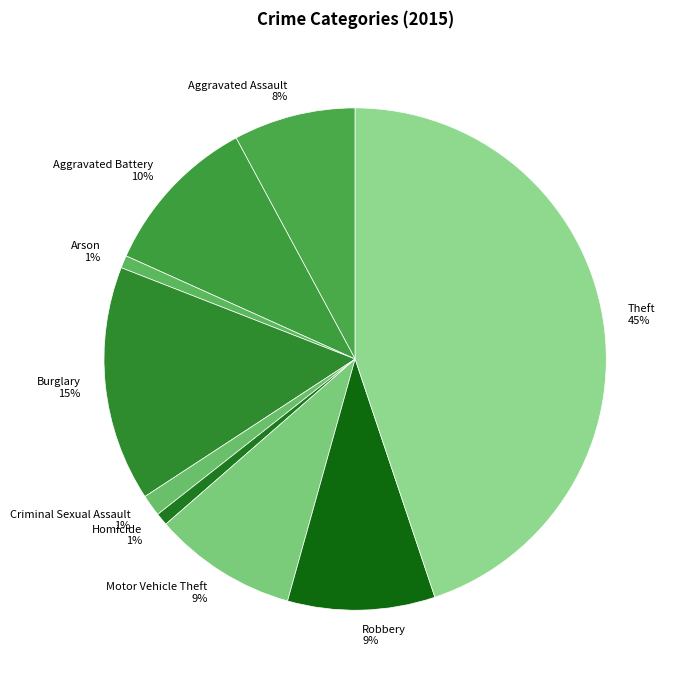

Count the number of slices in the pie.

9